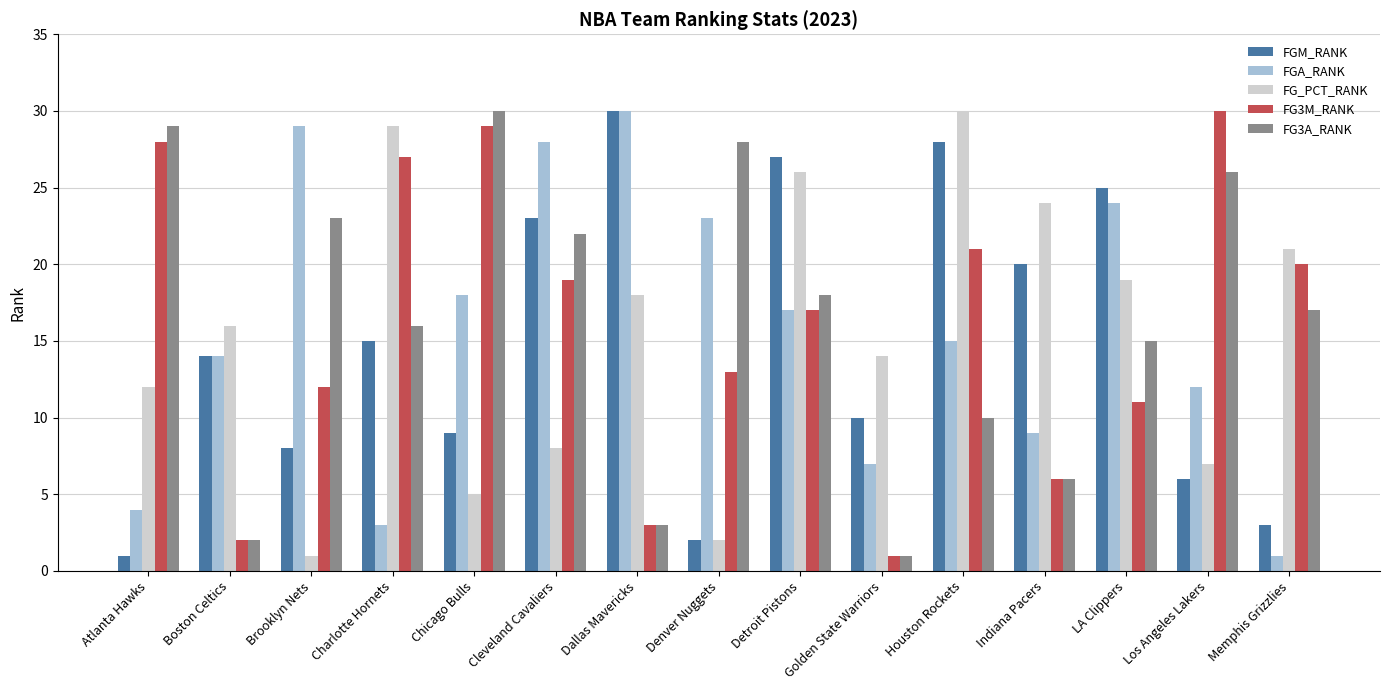

What is the spread (max minus min) of values at Chicago Bulls?

25